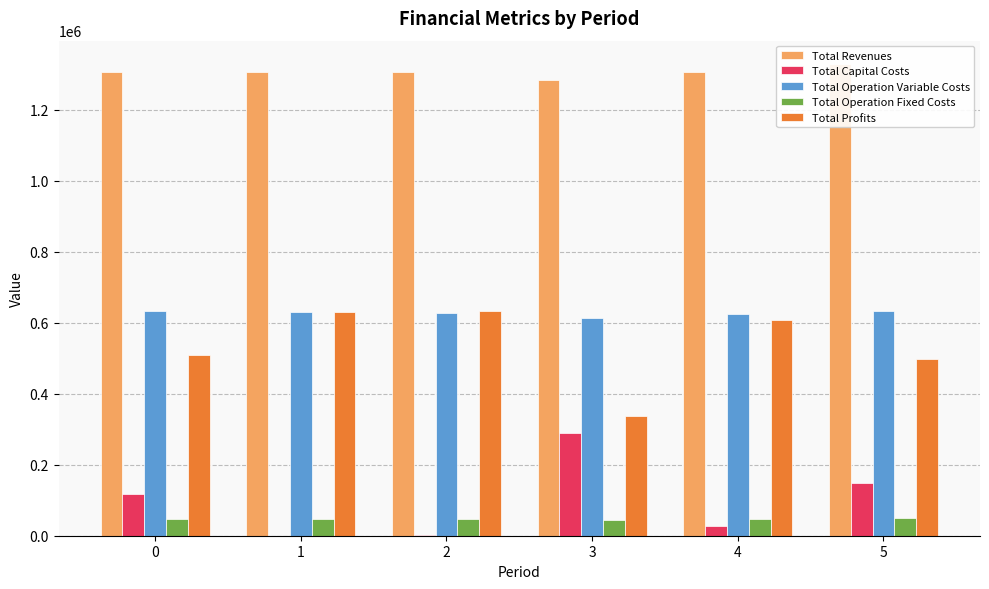

Which category has the highest value across all series?

5